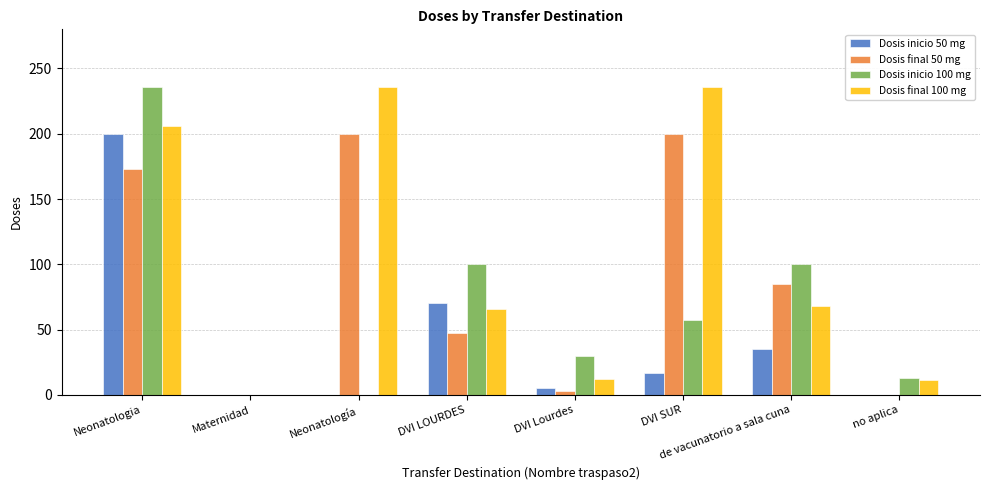

How many data points does each series have?

8